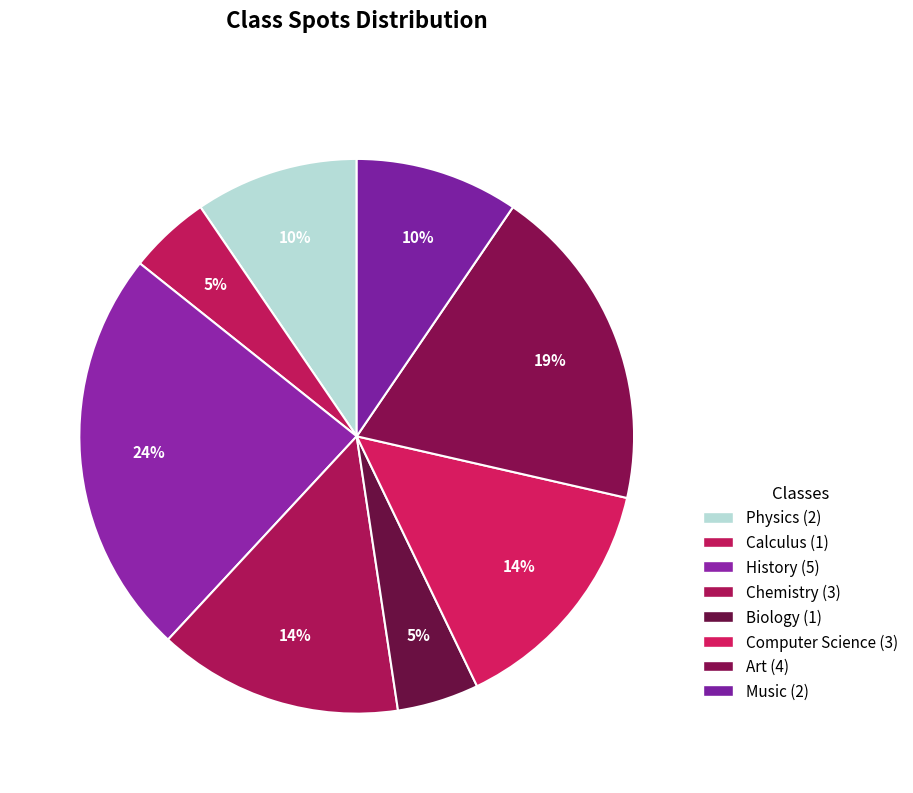

How many segments does this pie chart have?

8